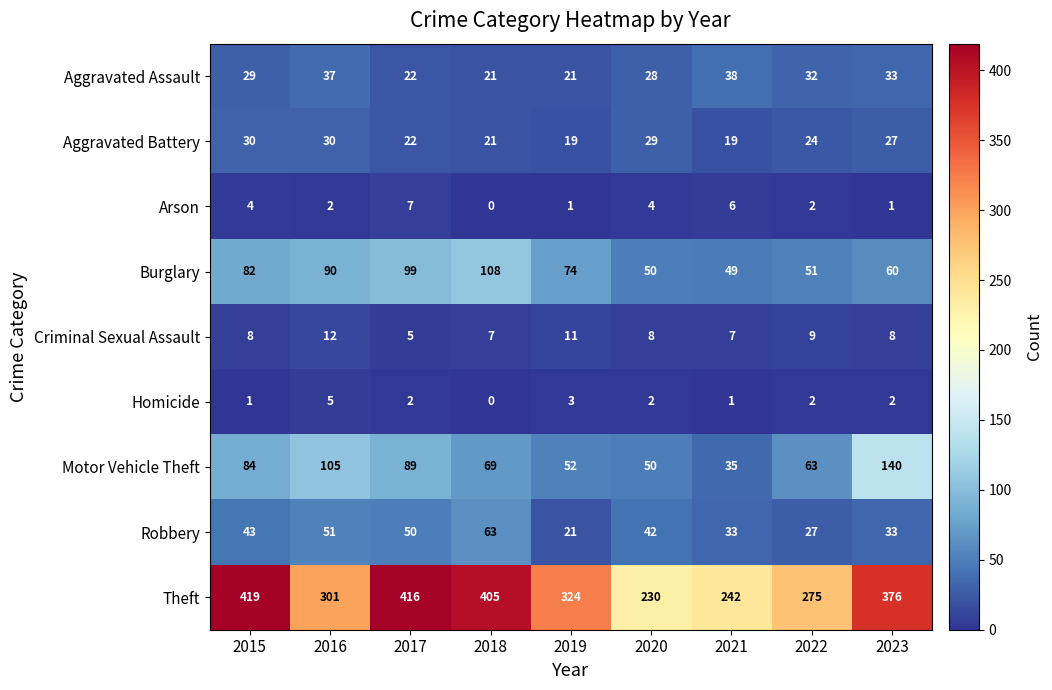

Which series changed the most between 2016 and 2018?

Theft